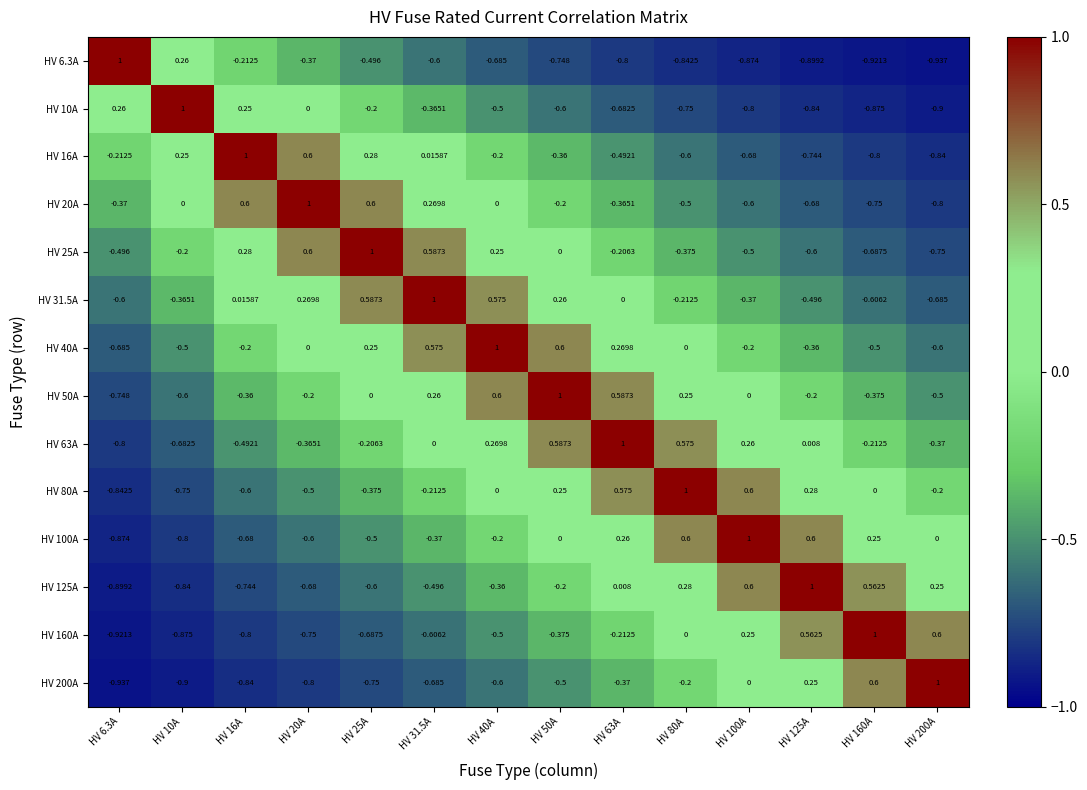

Is the value of HV 160A at HV 16A greater than the value of HV 125A at HV 20A?

No